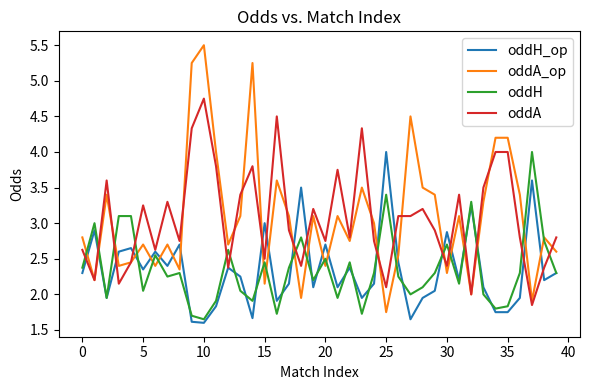

Which series has the largest range (max minus min)?

oddA_op